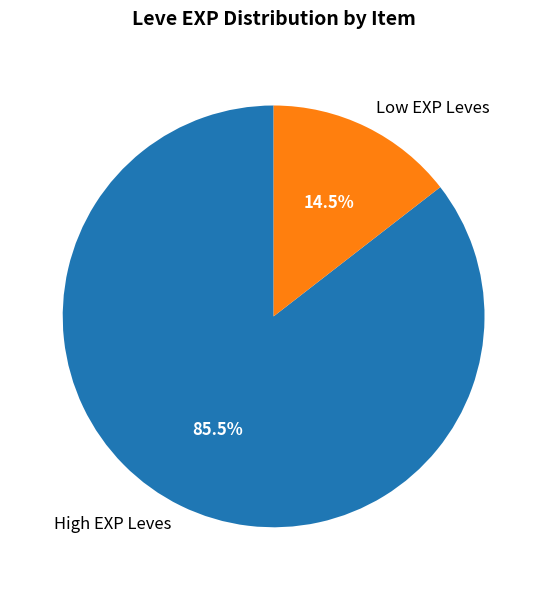

Which category accounts for the majority?

High EXP Leves